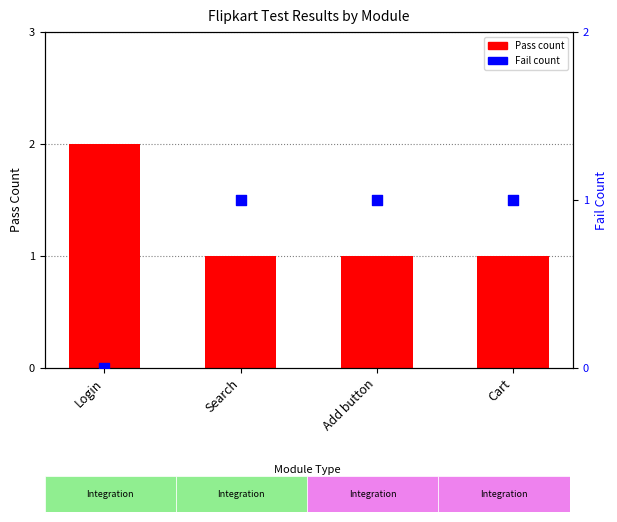

Which series has the widest spread of Y values?

Pass